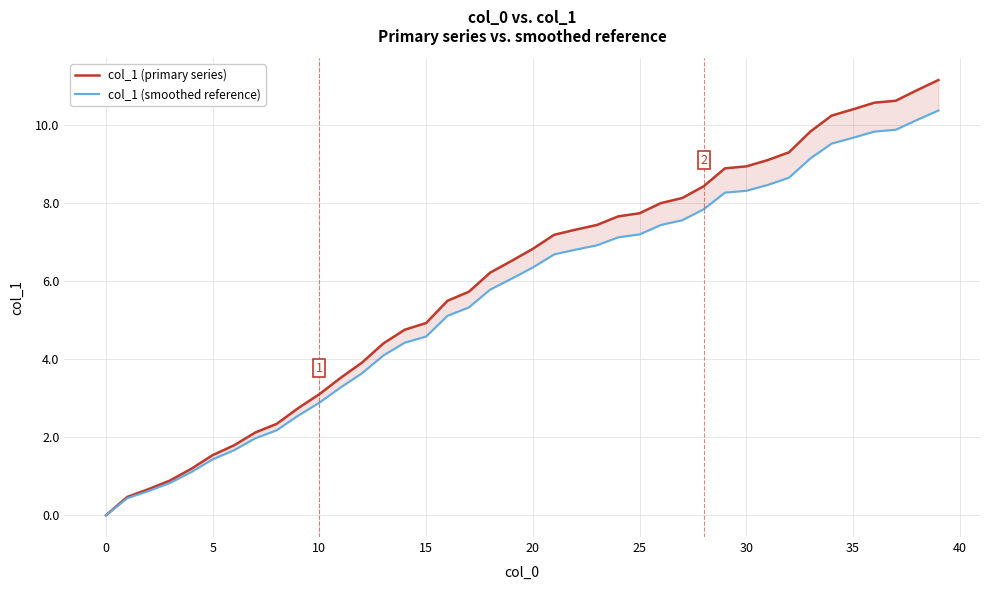

What are all the series names shown in the legend?

col_1 (primary series), col_1 (smoothed reference)